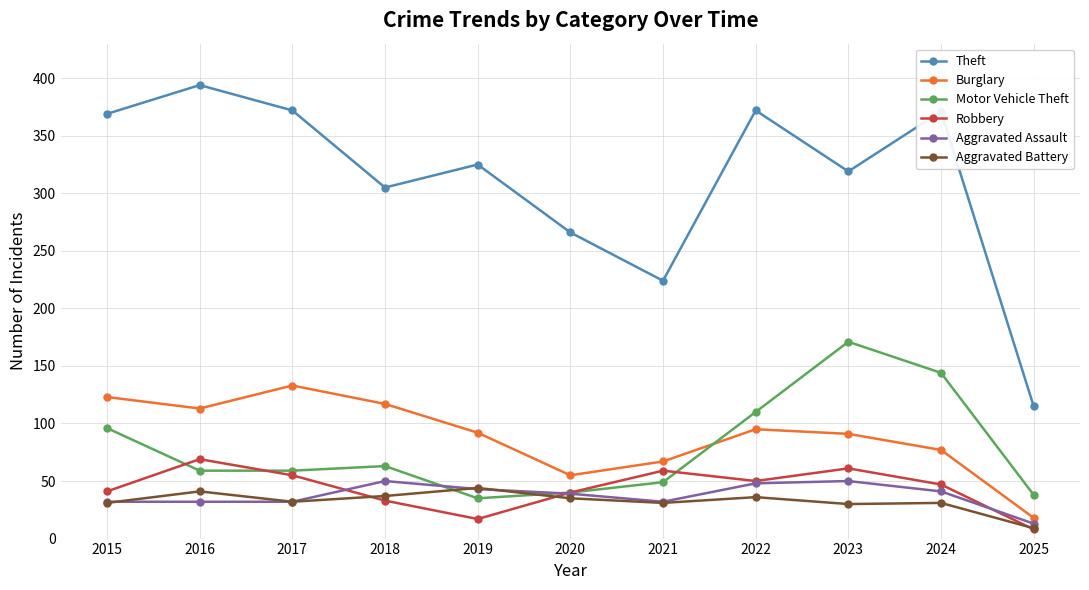

In Theft, how many points are lower than both neighbors (excluding endpoints)?

3